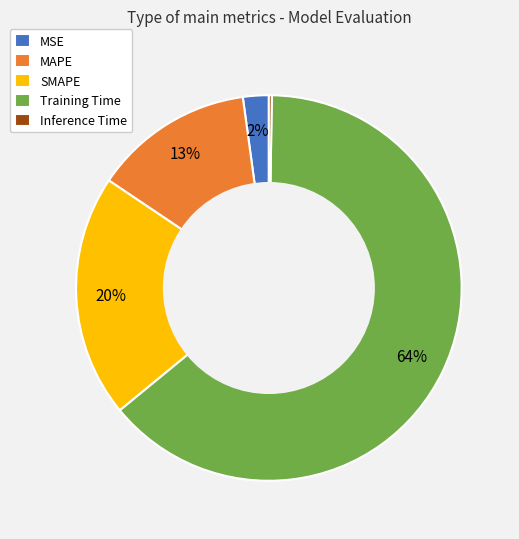

Does any single category account for the majority?

Yes